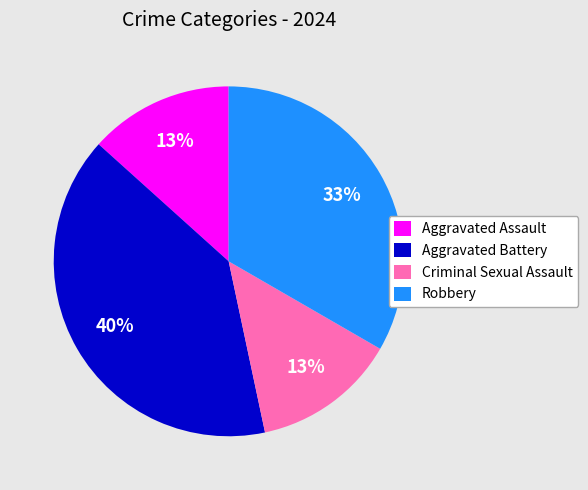

The Aggravated Battery slice represents 32% of the pie. True or false?

False